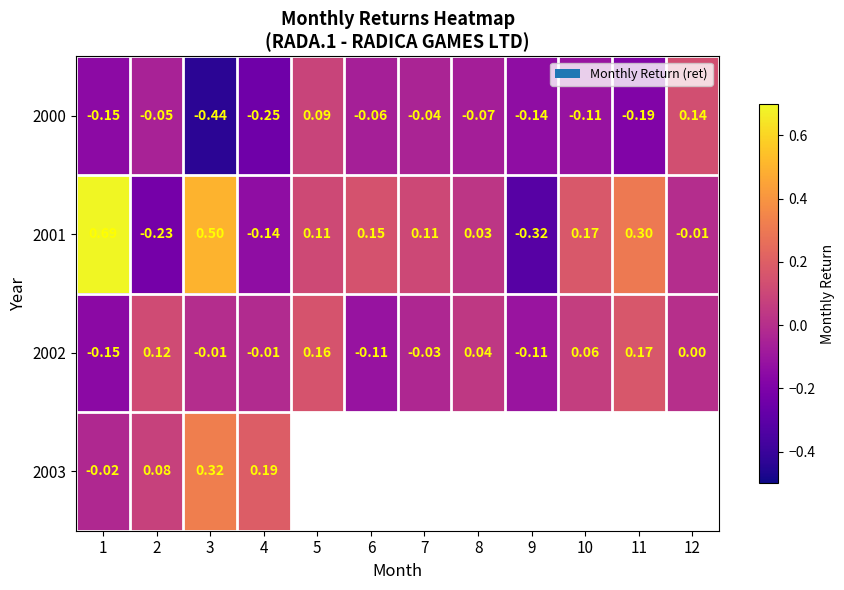

What is the spread (max minus min) of values at 4?

0.4